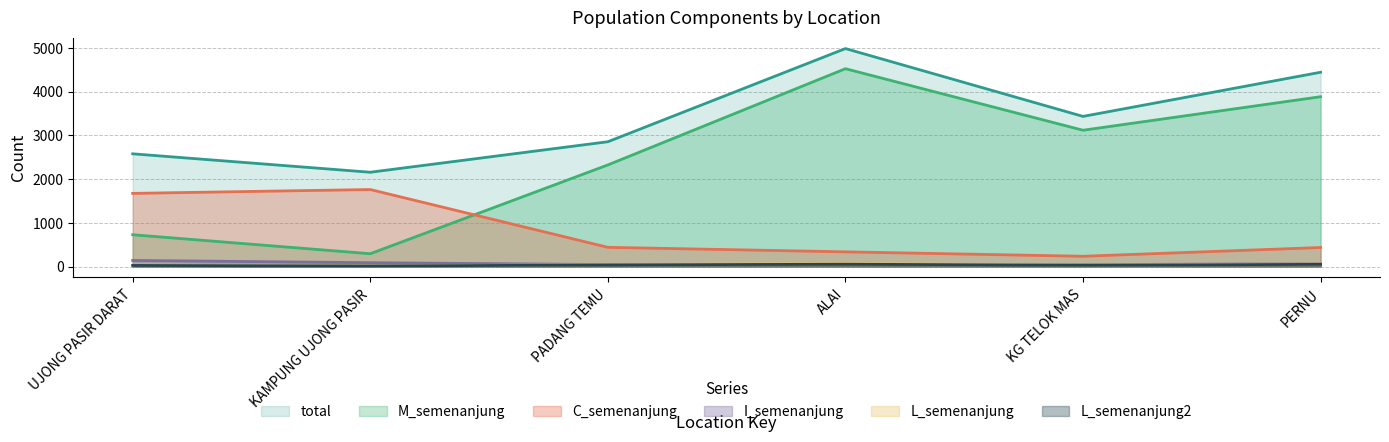

What value does the total series have at KAMPUNG UJONG PASIR, to the nearest 10?

2160